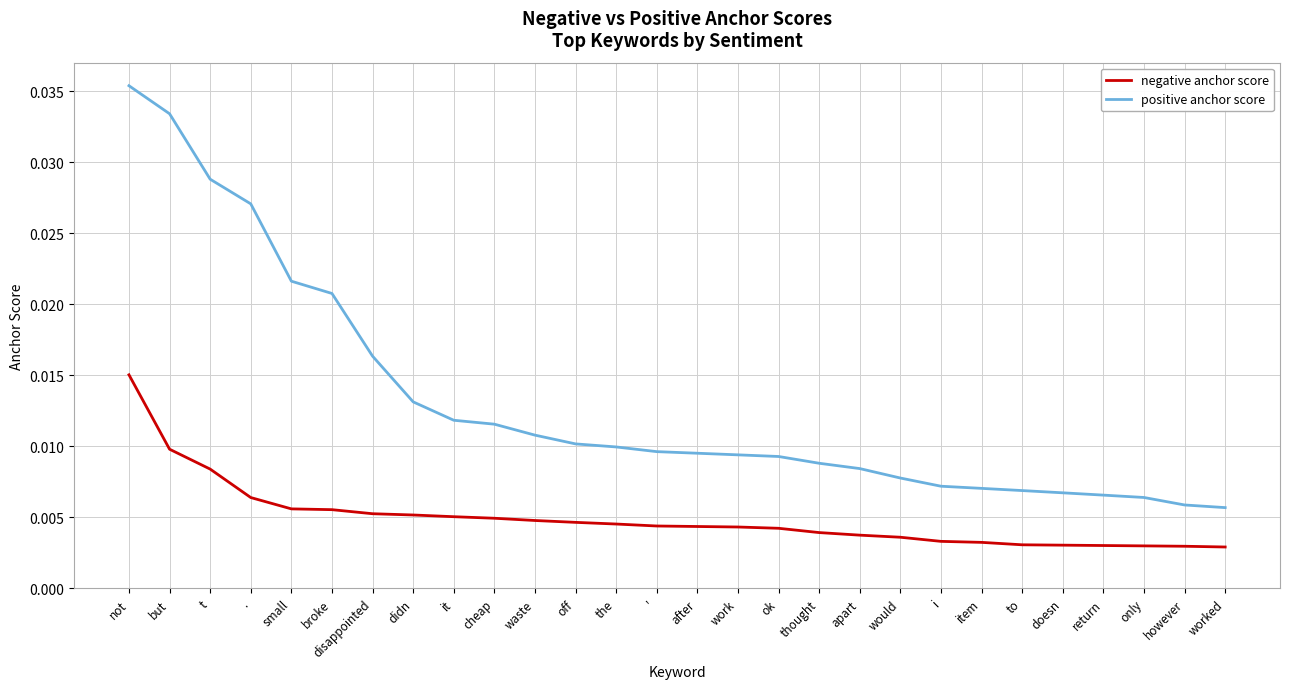

True or false: negative anchor score and positive anchor score cross at least once.

False